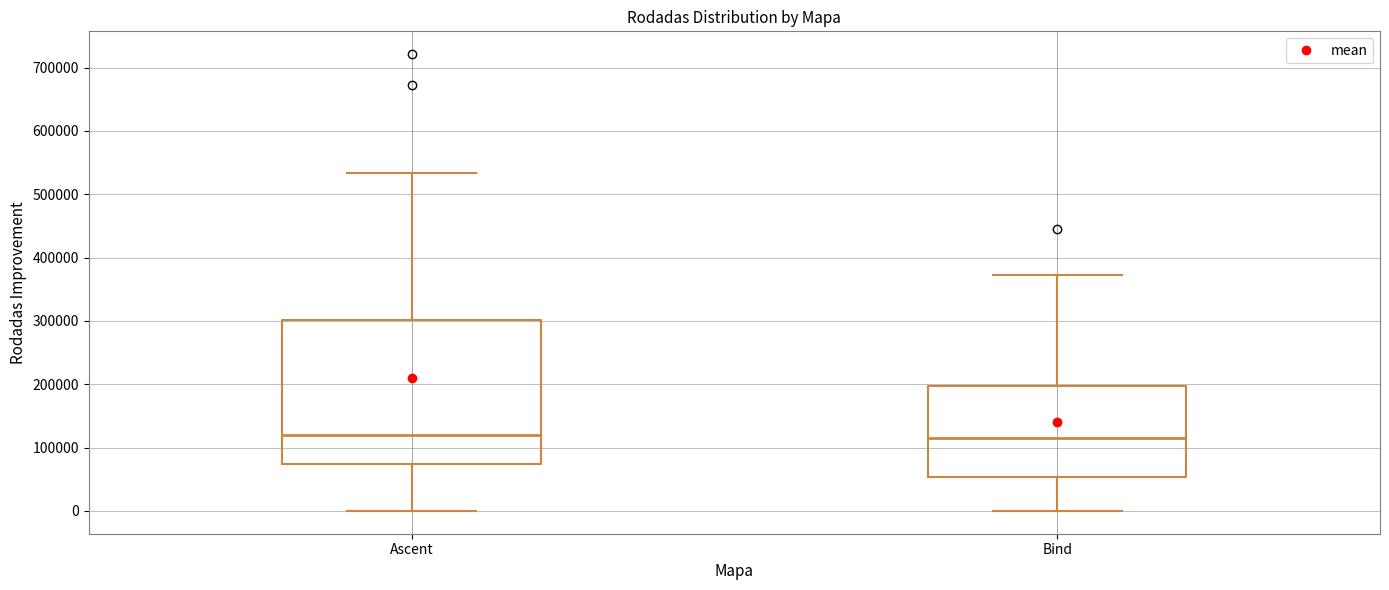

Where is the lower edge of the box for Bind on the y-axis? The values are not printed on the chart, so give them approximately, as read against the axis.

50000